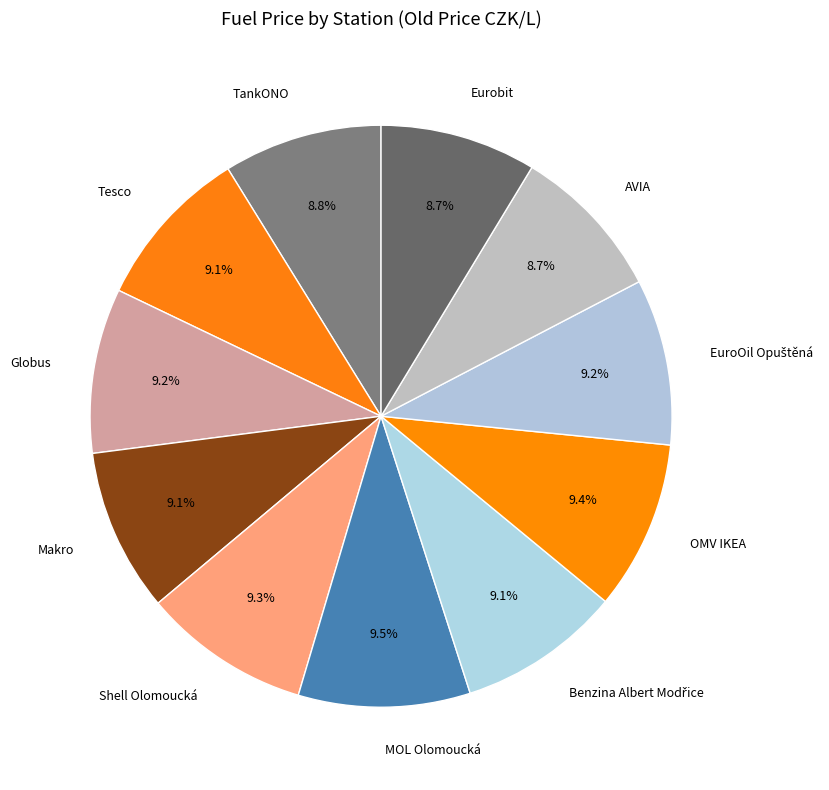

Is there a majority slice in this chart?

No